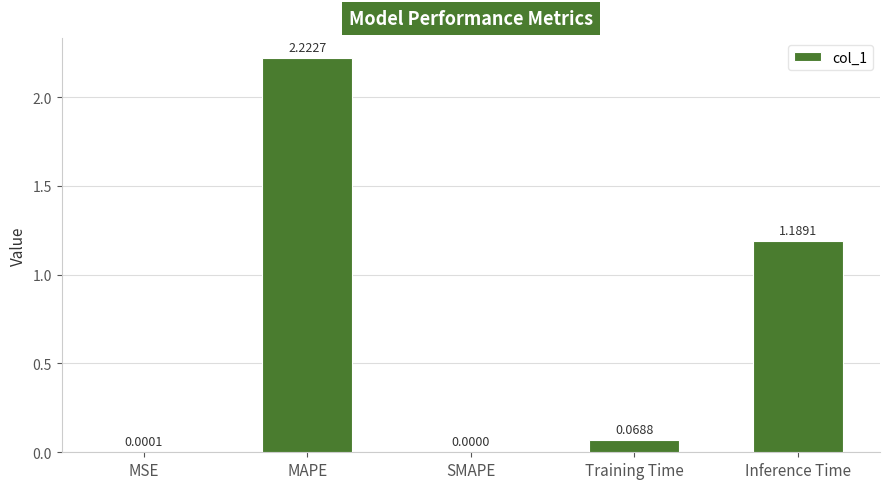

Does the chart contain stacked bars?

No